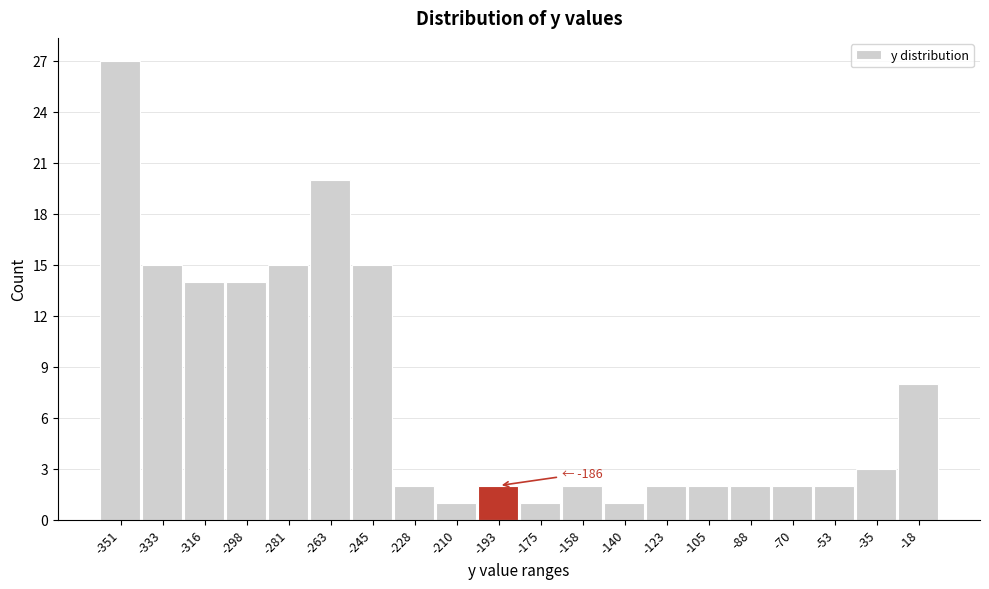

Reading right to left, list all the values displayed in this chart.

8	3	2	2	2	2	2	1	2	1	2	1	2	15	20	15	14	14	15	27